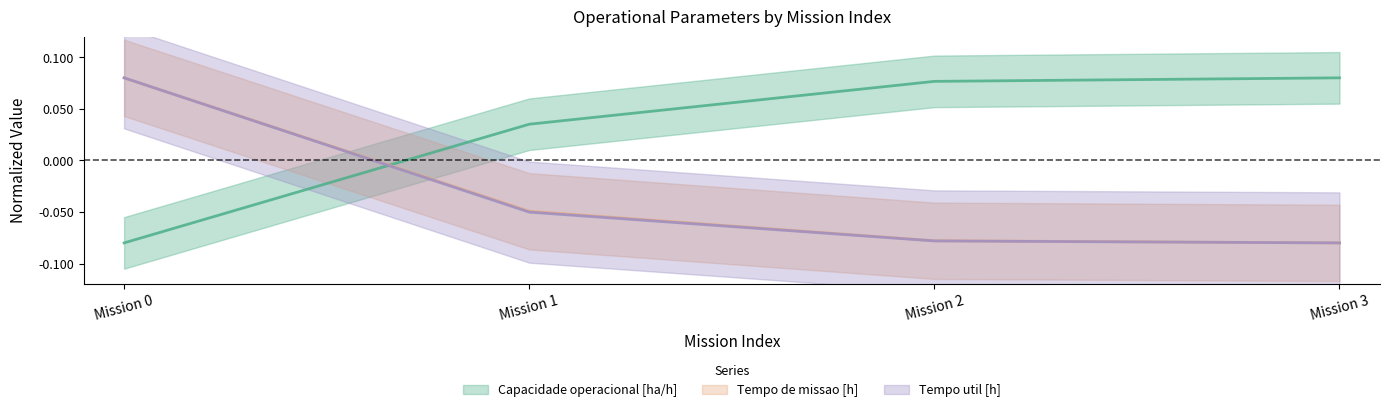

At how many categories does at least one series exceed 0?

4